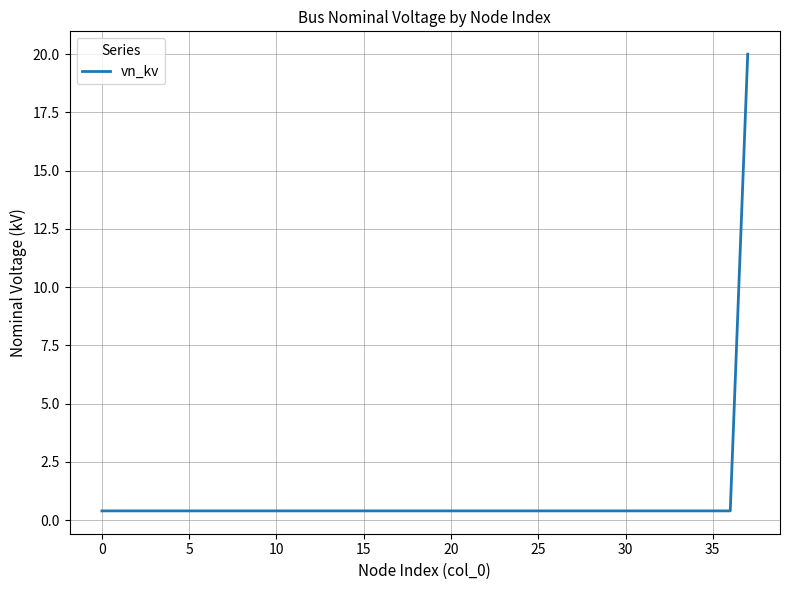

What is the maximum value shown in the chart?

20.0